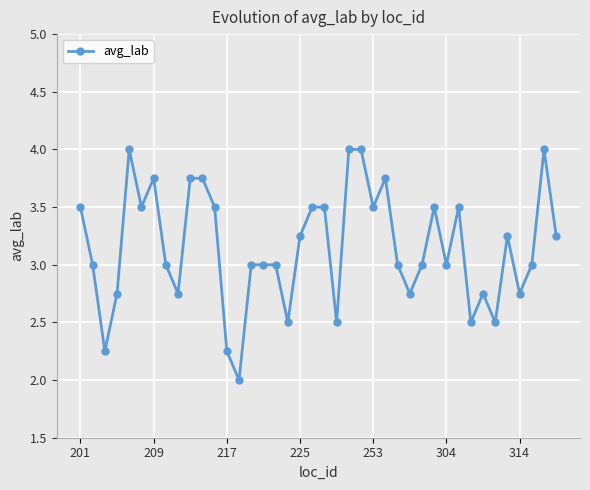

True or false: the data has more than 2 interior local peaks.

True